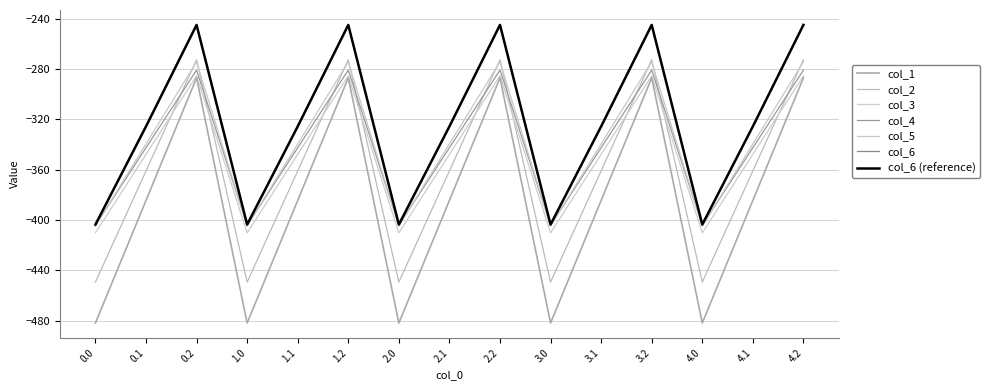

Does the chart display data point markers on the line(s)?

No